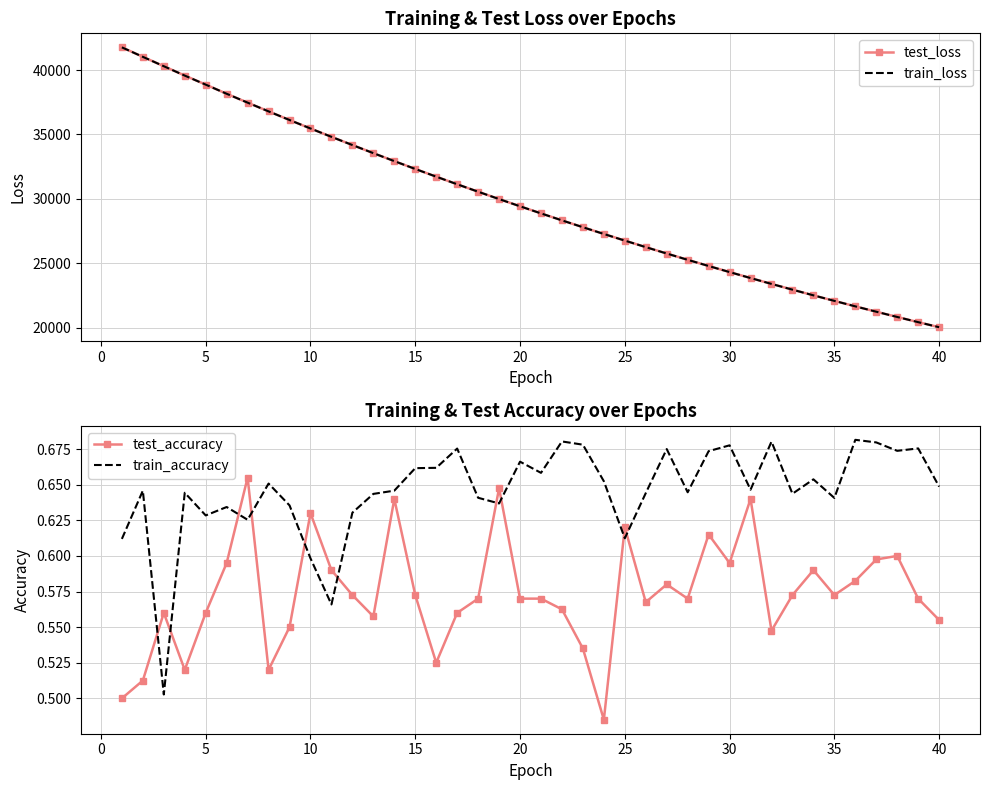

How many intersections are there between train_loss and test_loss?

4